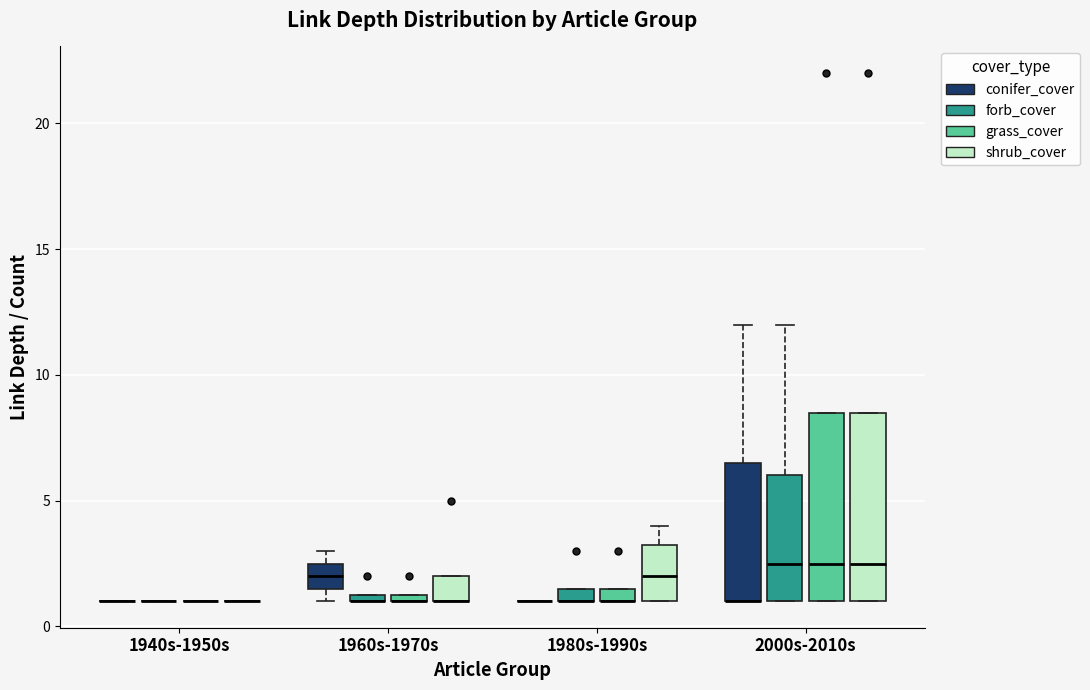

Where is the upper edge of the box for 1960s-1970s (conifer_cover) on the y-axis? The values are not printed on the chart, so give them approximately, as read against the axis.

2.5